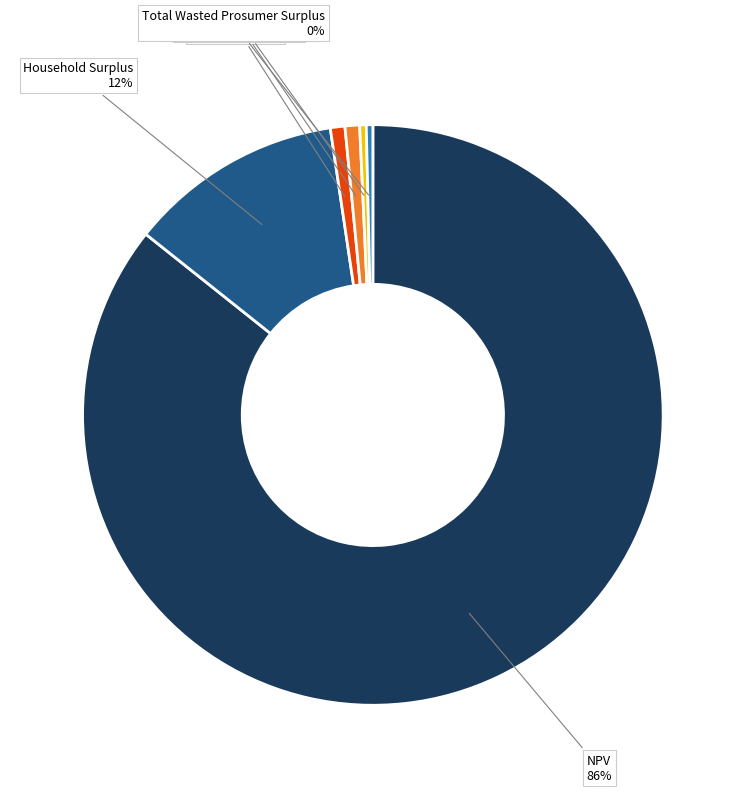

Which has a higher value, Household Surplus or Total Unmet Demand?

Household Surplus